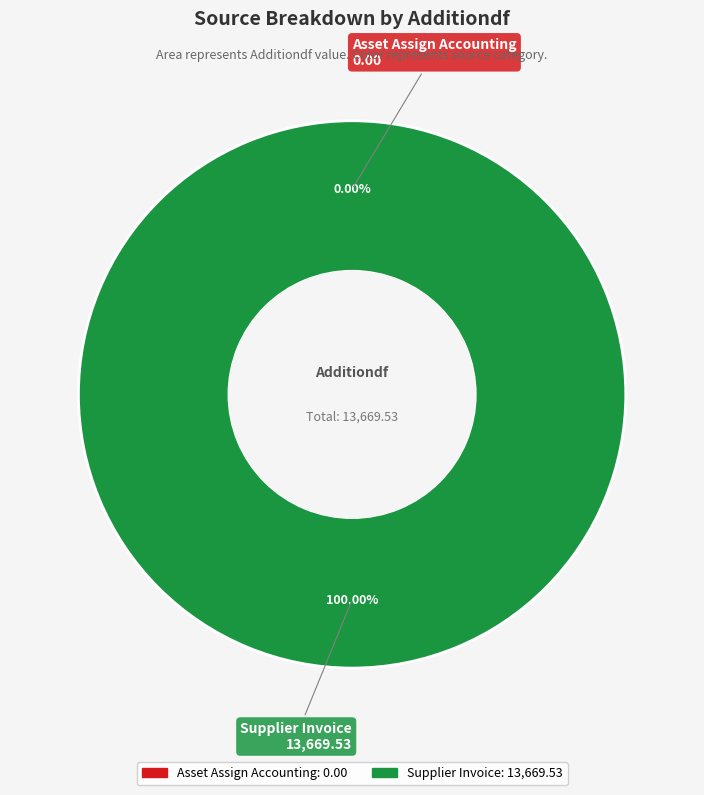

To the nearest percent, what is the difference between the largest and smallest slice percentages?

100%